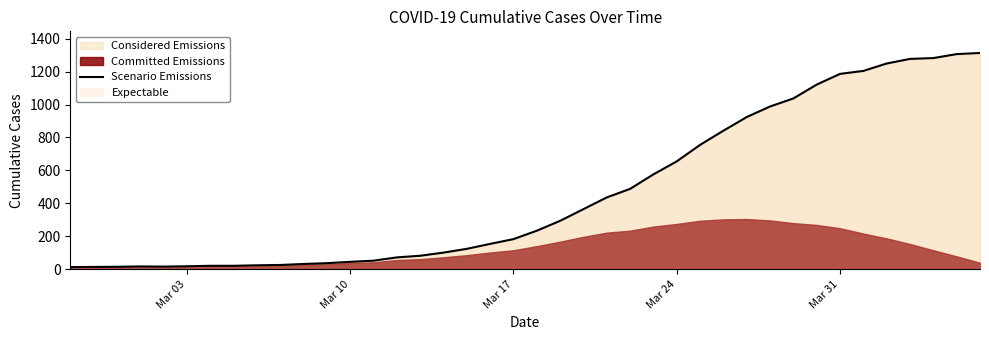

What is the value of the 9th point from the left?

24